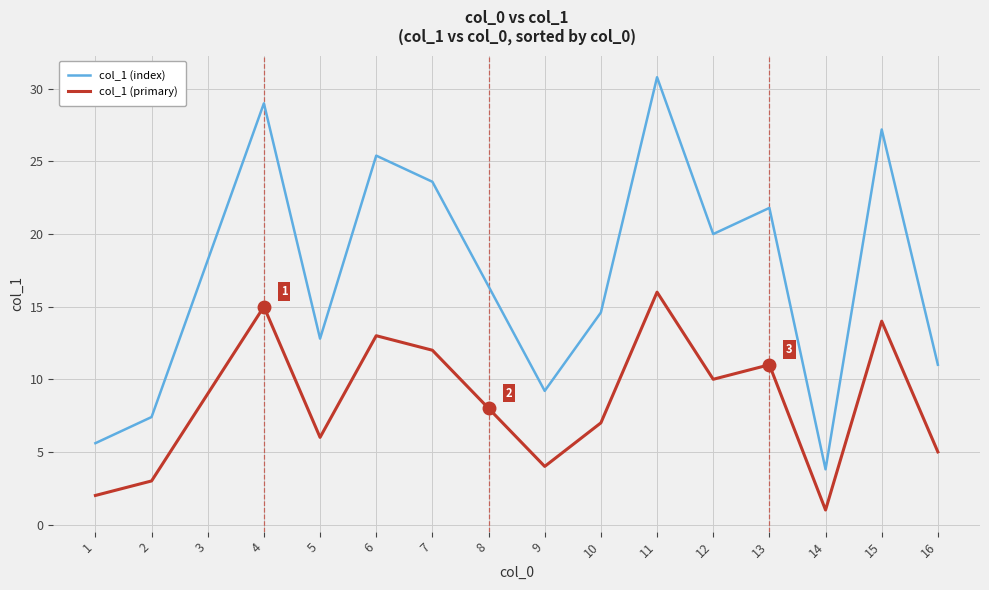

What is the total value across all series at 3?

27.2